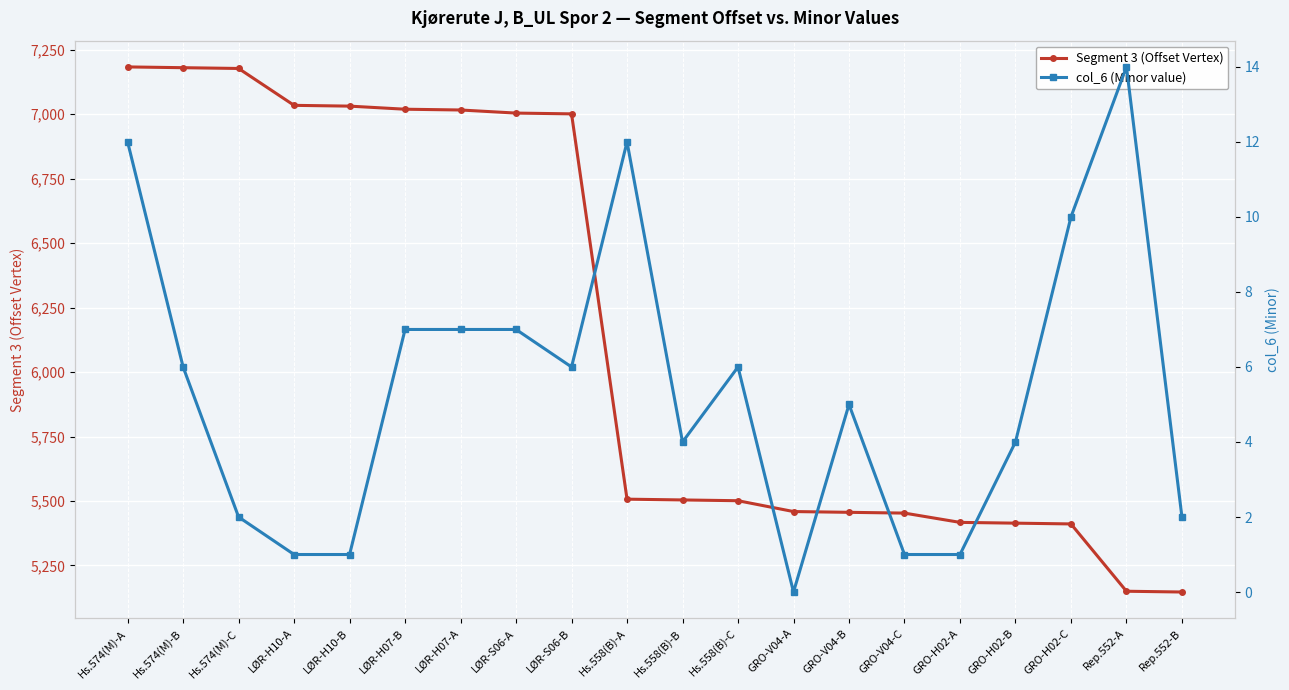

How many data points in col_6 (Minor value) are less than 6?

10